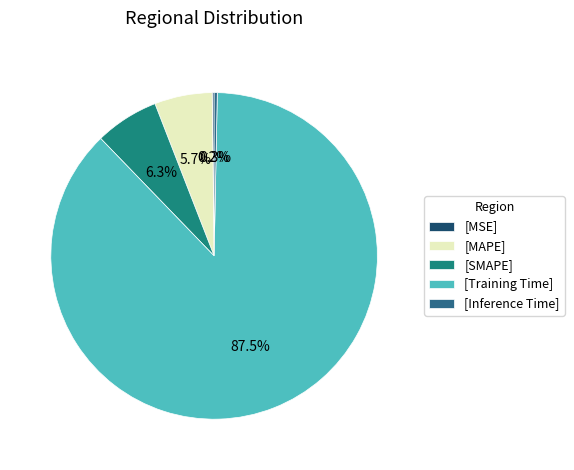

Which slice is the largest?

[Training Time]